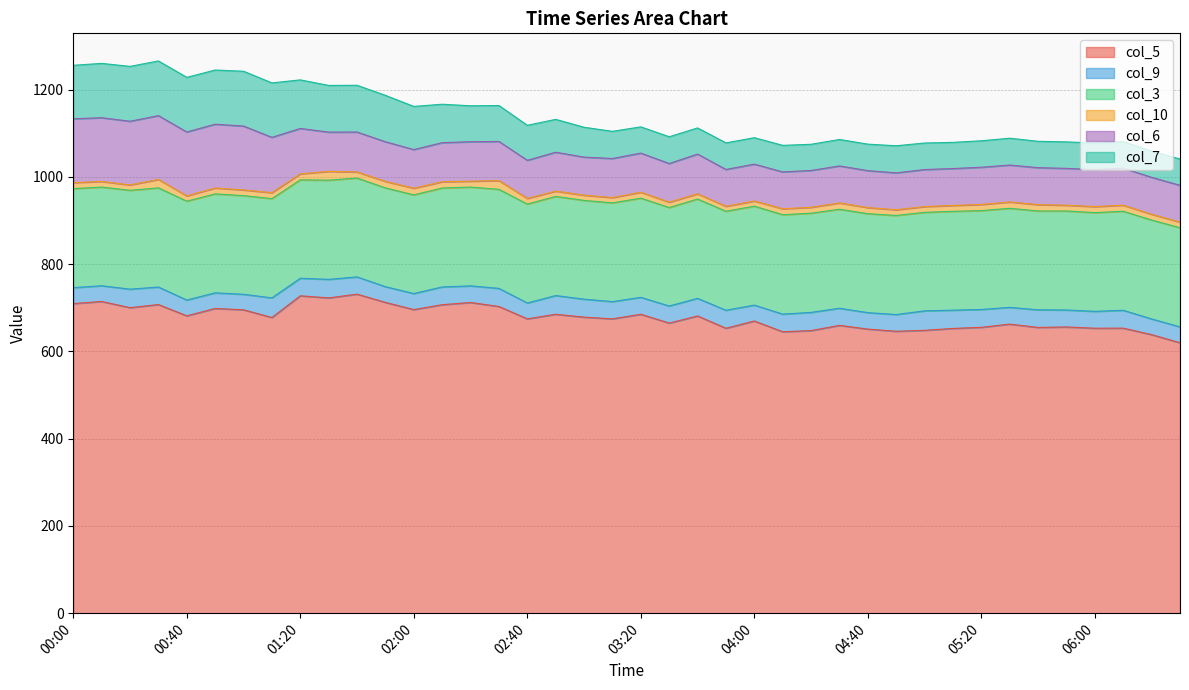

What are all the series names shown in the legend?

col_5, col_9, col_3, col_10, col_6, col_7